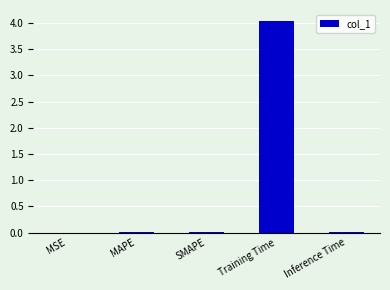

Is it true that the value at MSE is 0.0?

True